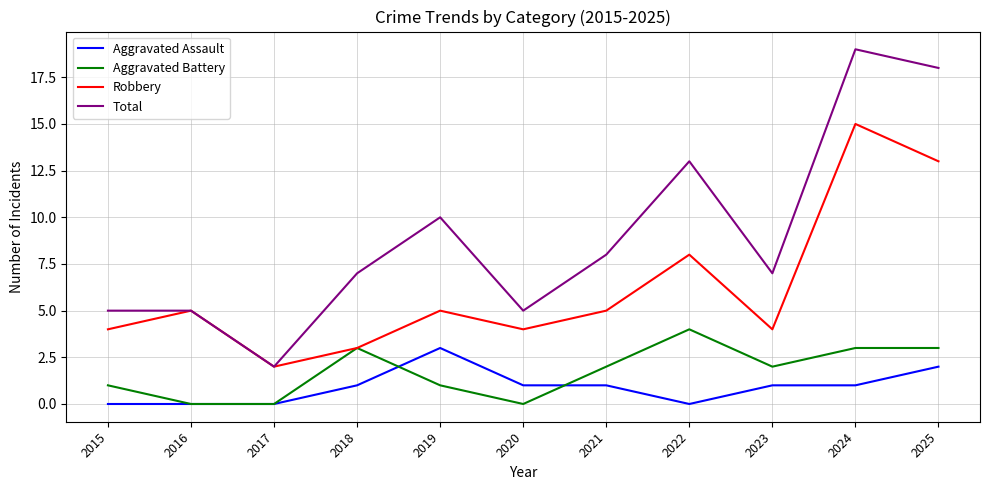

Rank the series at 2015 from highest to lowest value.

Total, Robbery, Aggravated Battery, Aggravated Assault